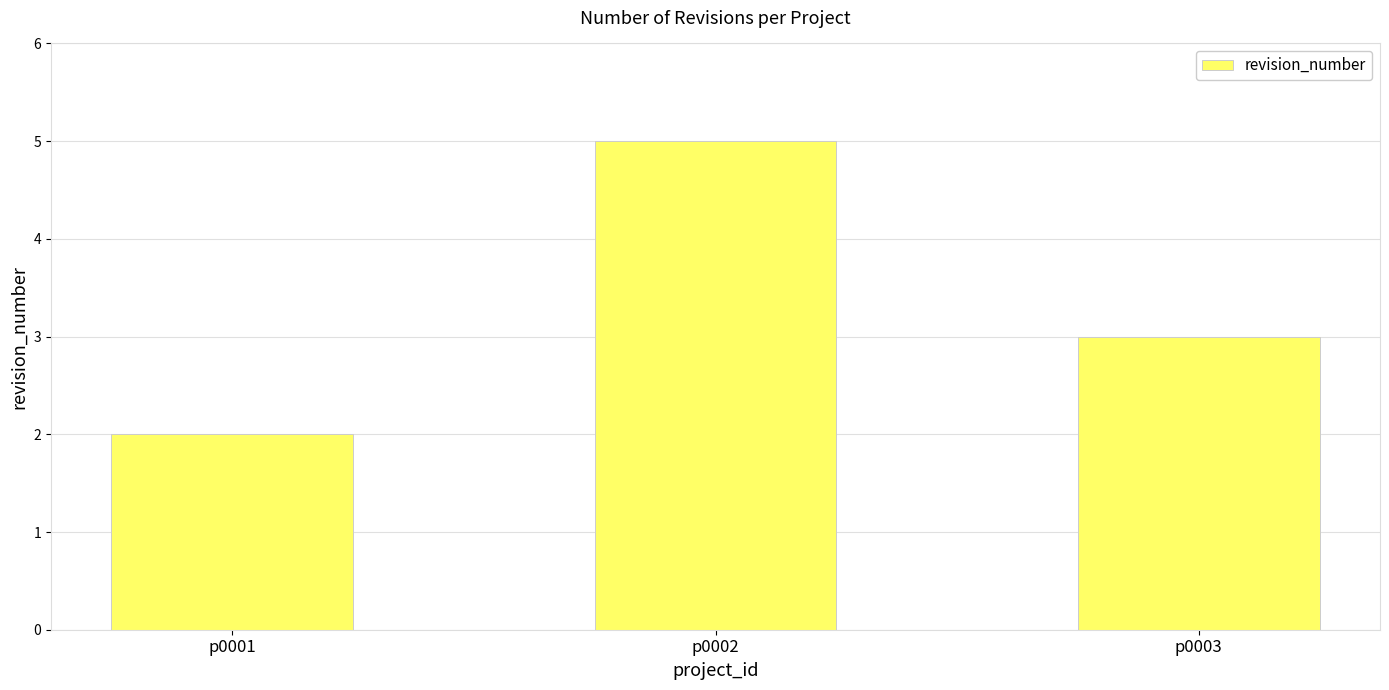

True or false: the data shows 3 at p0003.

True